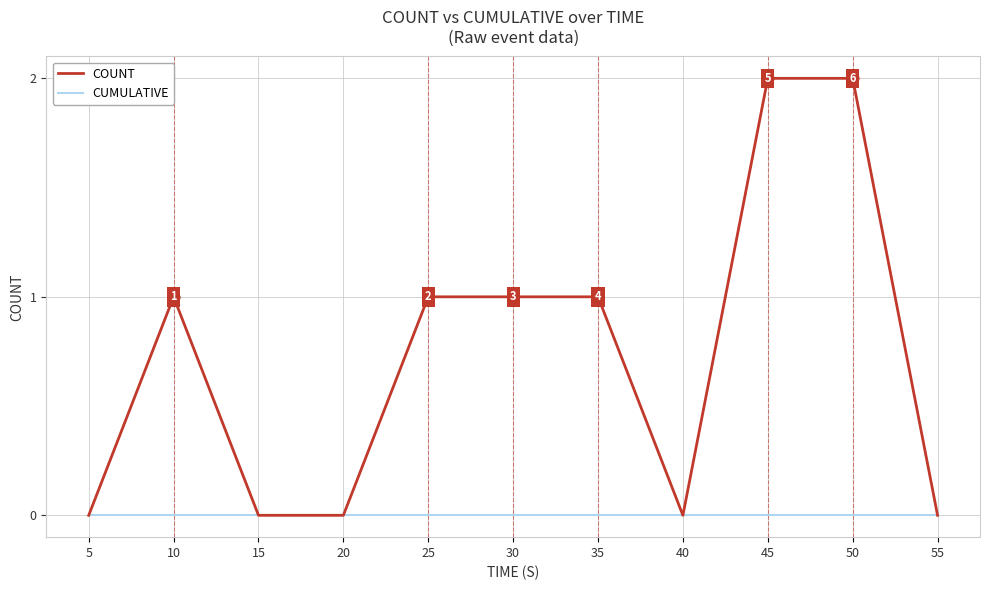

Which series has the largest total across all categories?

COUNT